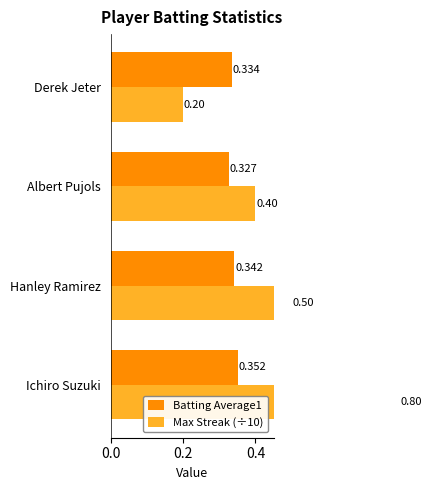

Which series has the largest total across all categories?

Max Streak (÷10)